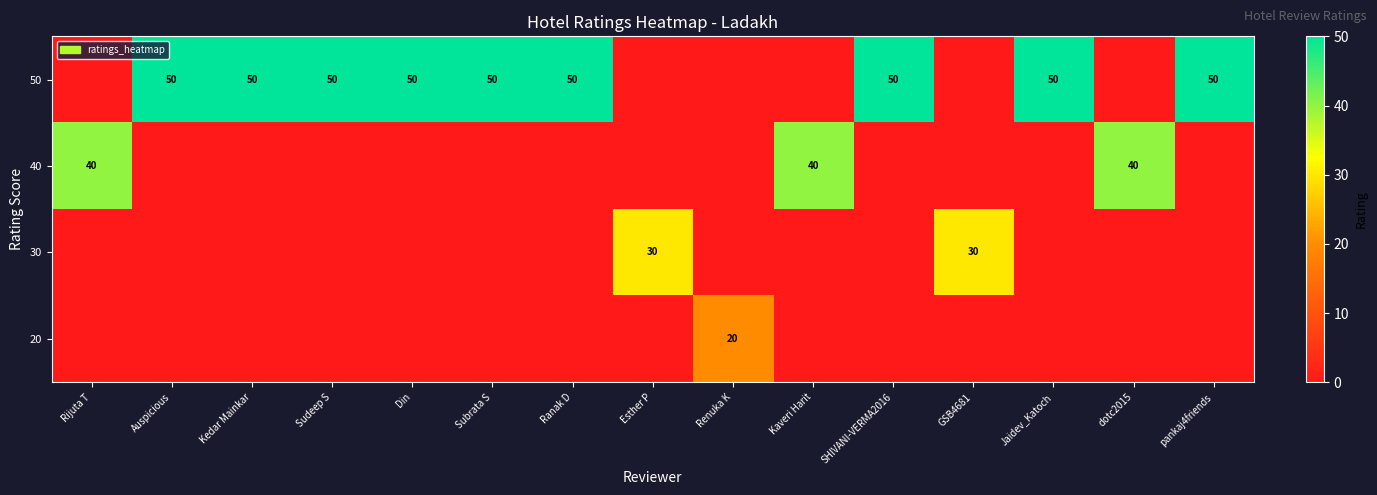

Reading right to left, transcribe all the data shown in this chart.

row_0: 50	0	50	0	50	0	0	0	50	50	50	50	50	50	0
row_1: 0	40	0	0	0	40	0	0	0	0	0	0	0	0	40
row_2: 0	0	0	30	0	0	0	30	0	0	0	0	0	0	0
row_3: 0	0	0	0	0	0	20	0	0	0	0	0	0	0	0